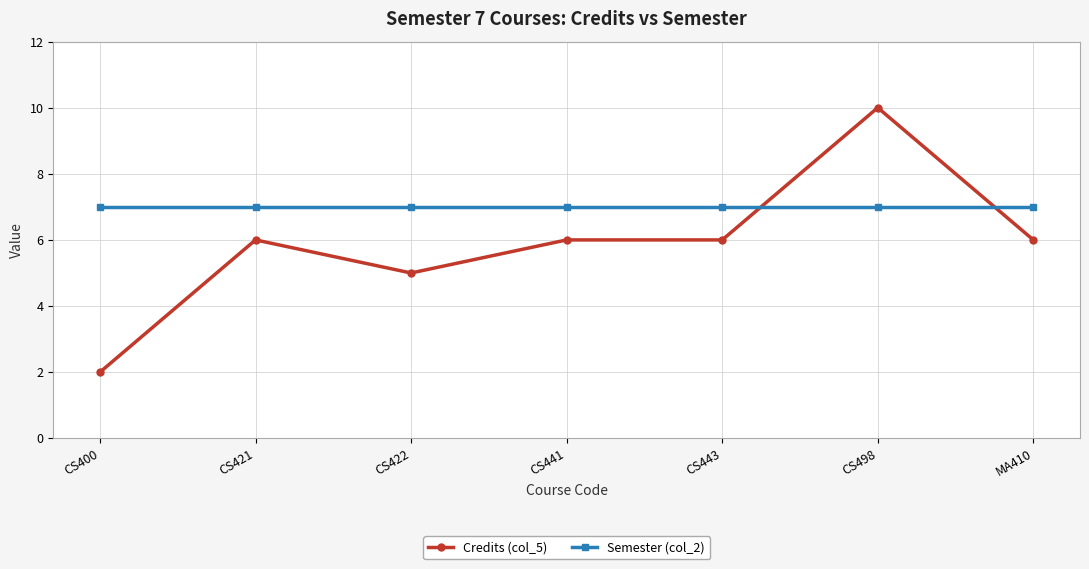

The value of Credits (col_5) at CS400 is 3. True or false?

False